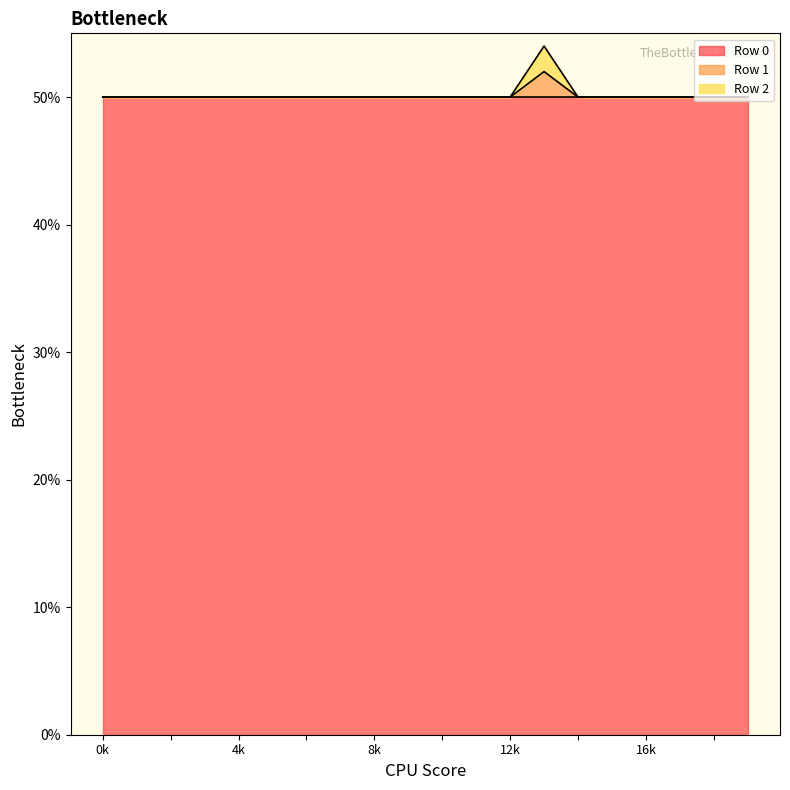

Does the chart display data point markers on the line(s)?

No